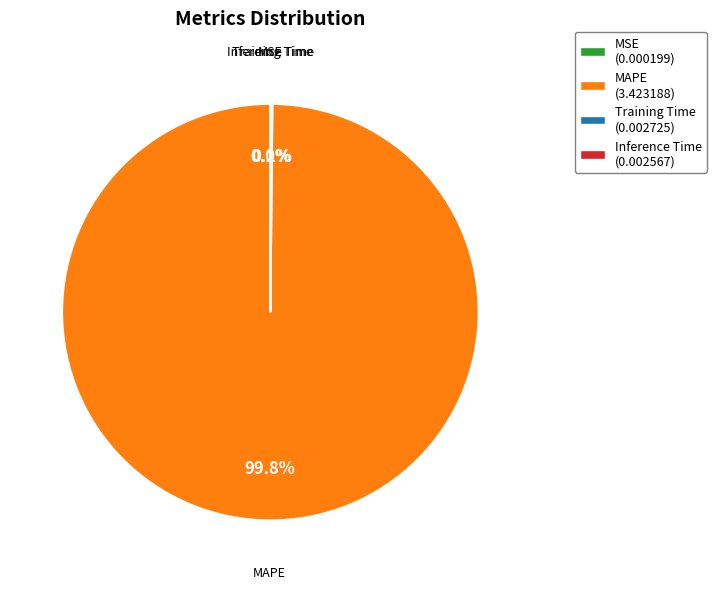

To the nearest percent, what percentage of the pie is MAPE?

100%